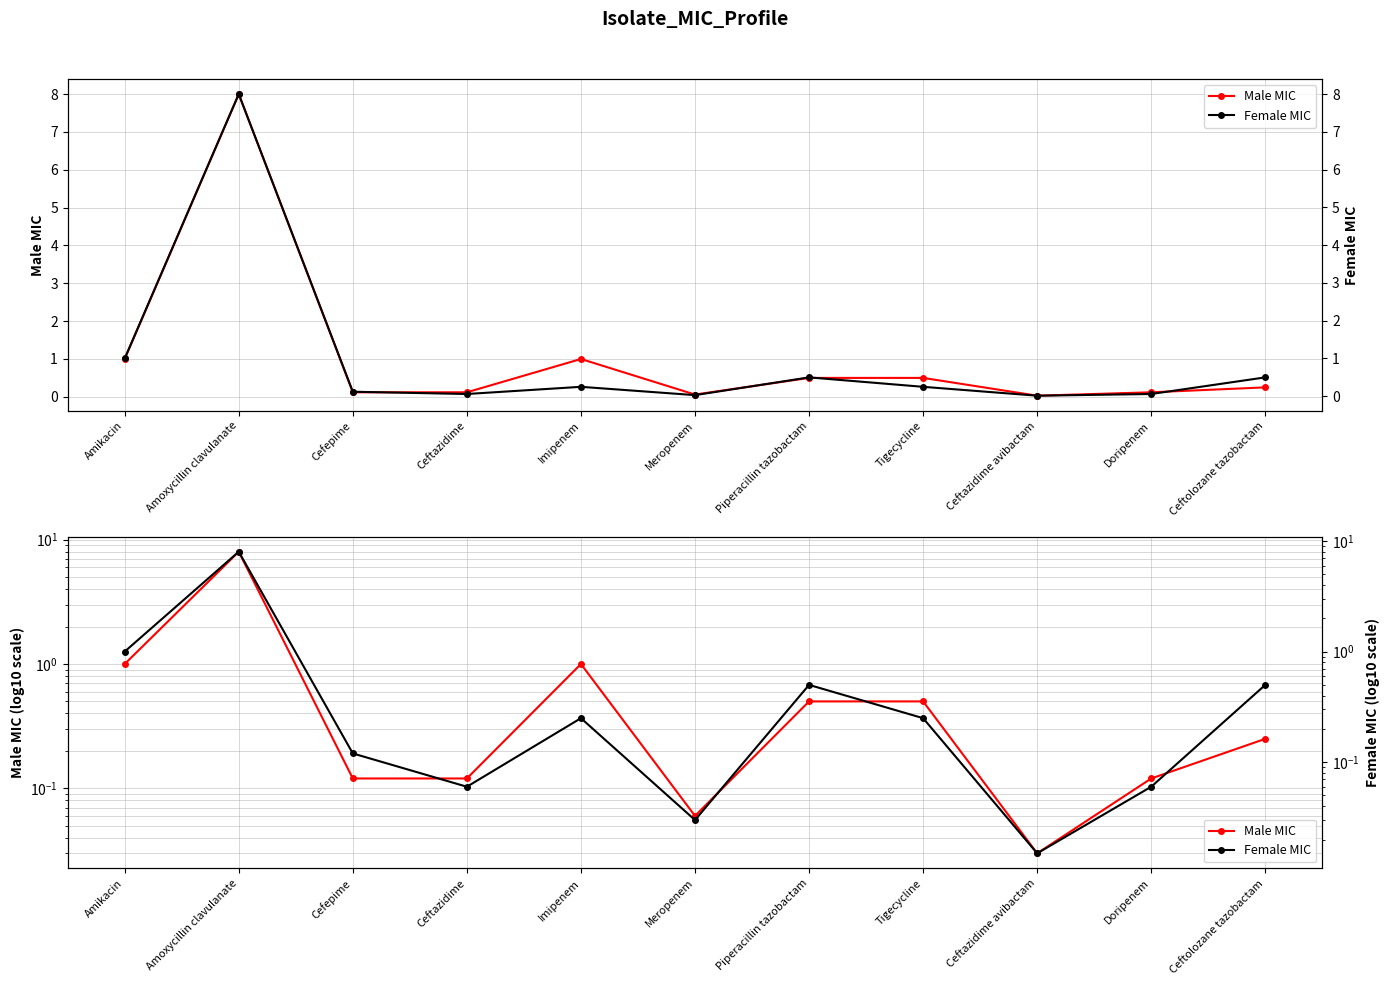

At which category does Female MIC reach its first local peak?

Amoxycillin clavulanate